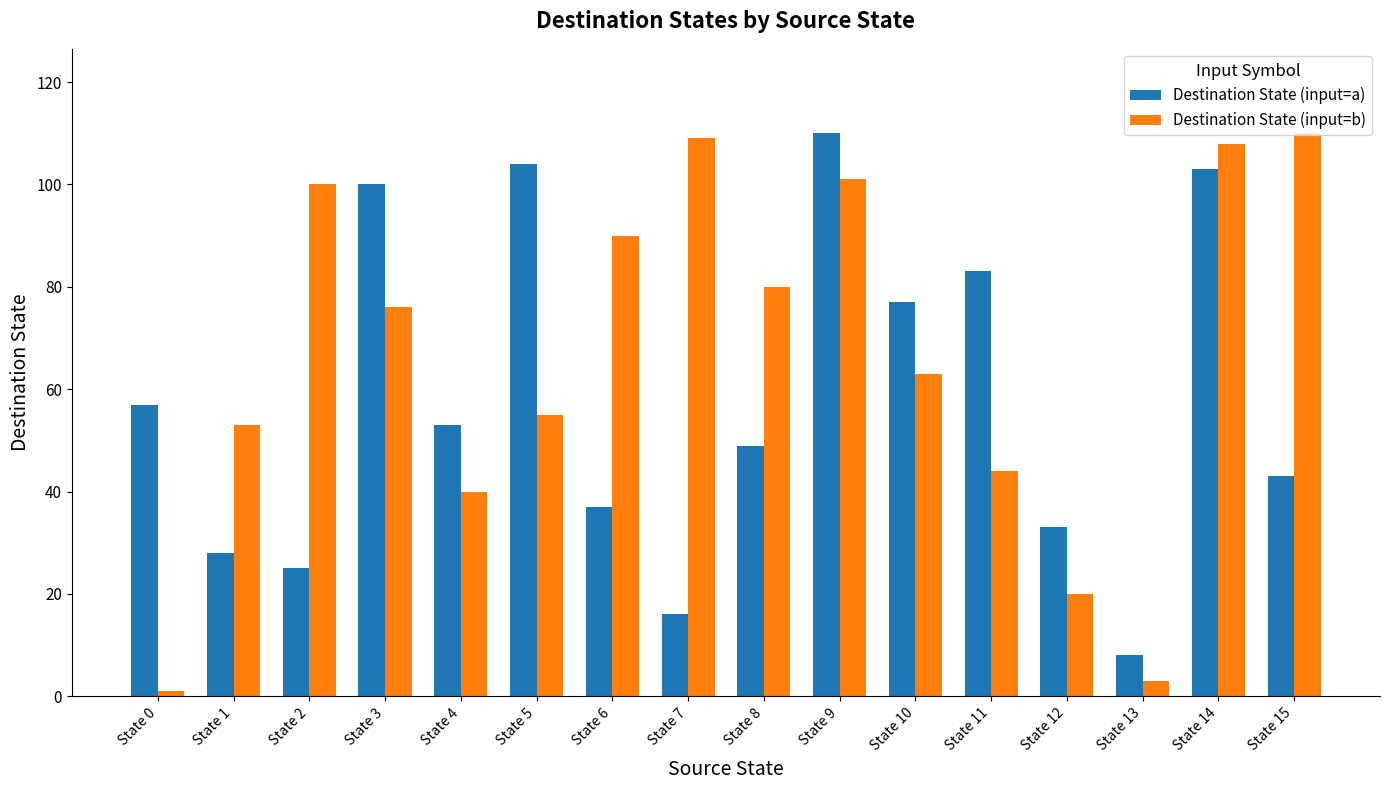

How many bars are there in each group?

2